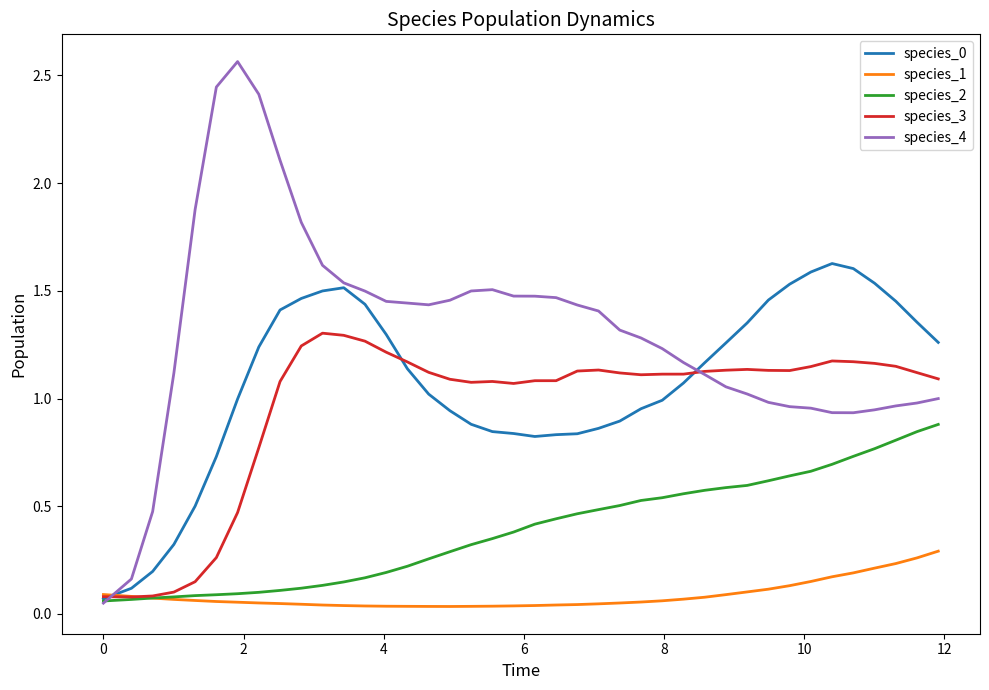

Which series has the widest spread of values?

species_4